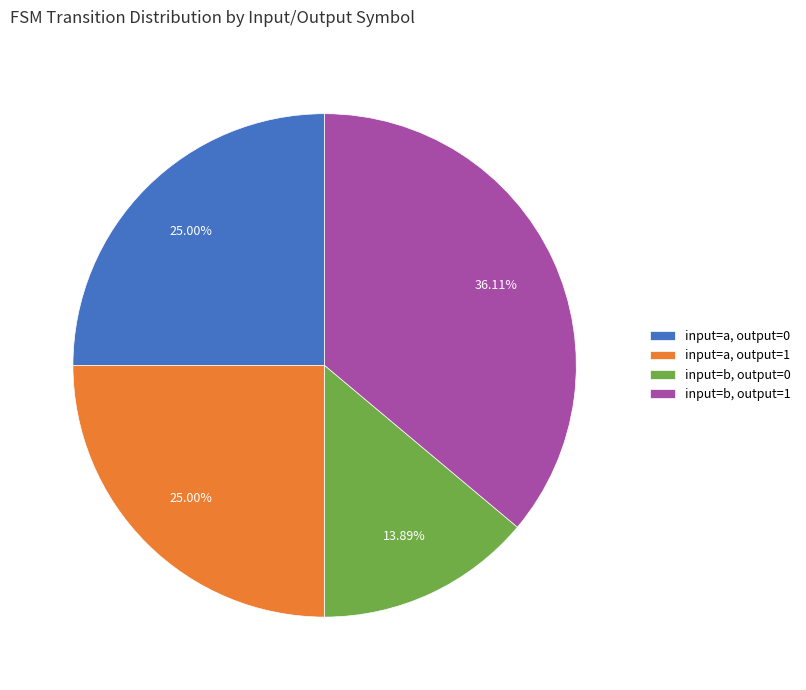

How many slices are in this pie chart?

4